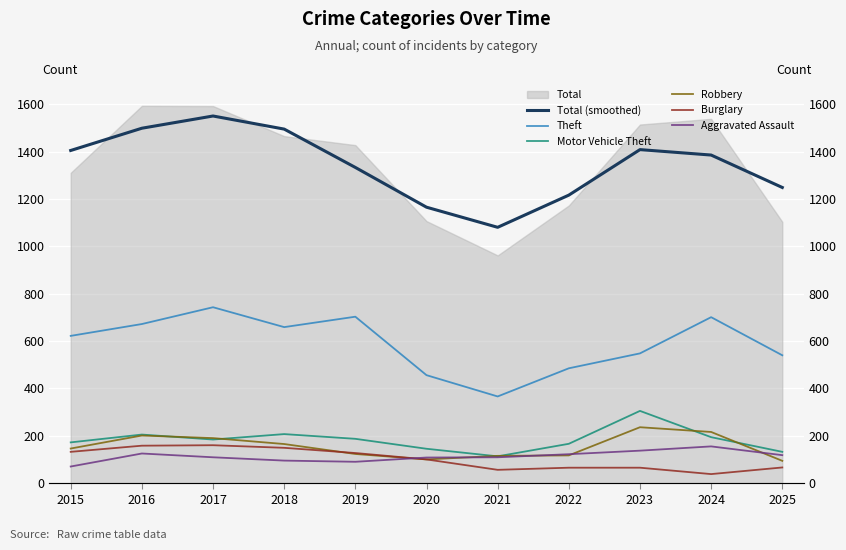

The value of Total (smoothed) at 2018 is 1495.7. True or false?

True